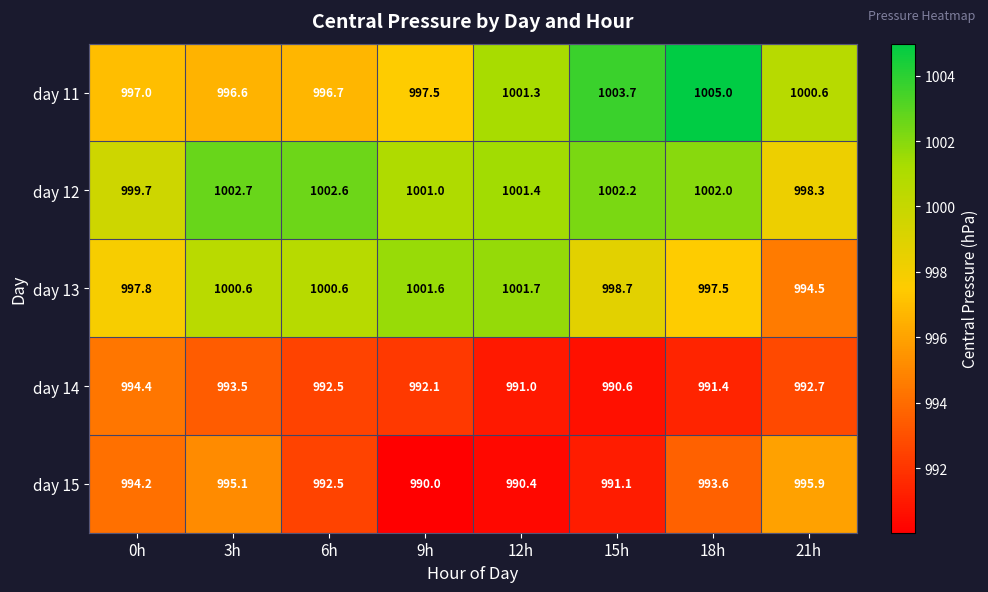

Where does the day 13 series first go above 1000?

3h